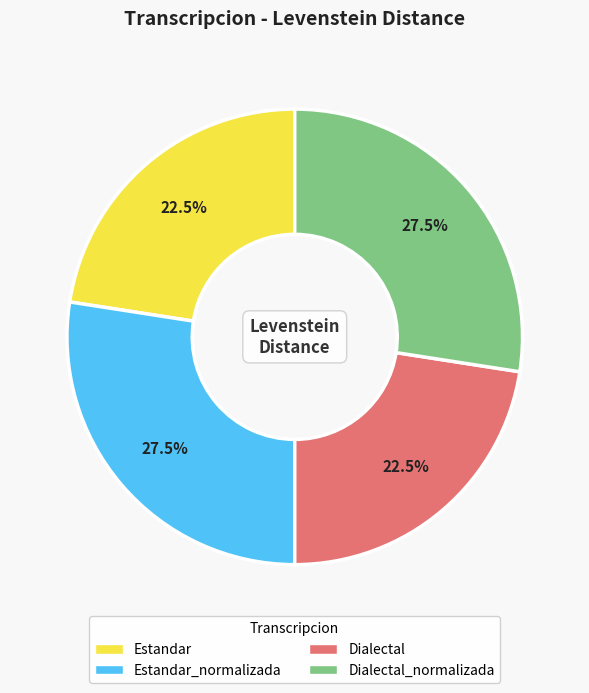

Is there any slice that represents more than half of the pie?

No